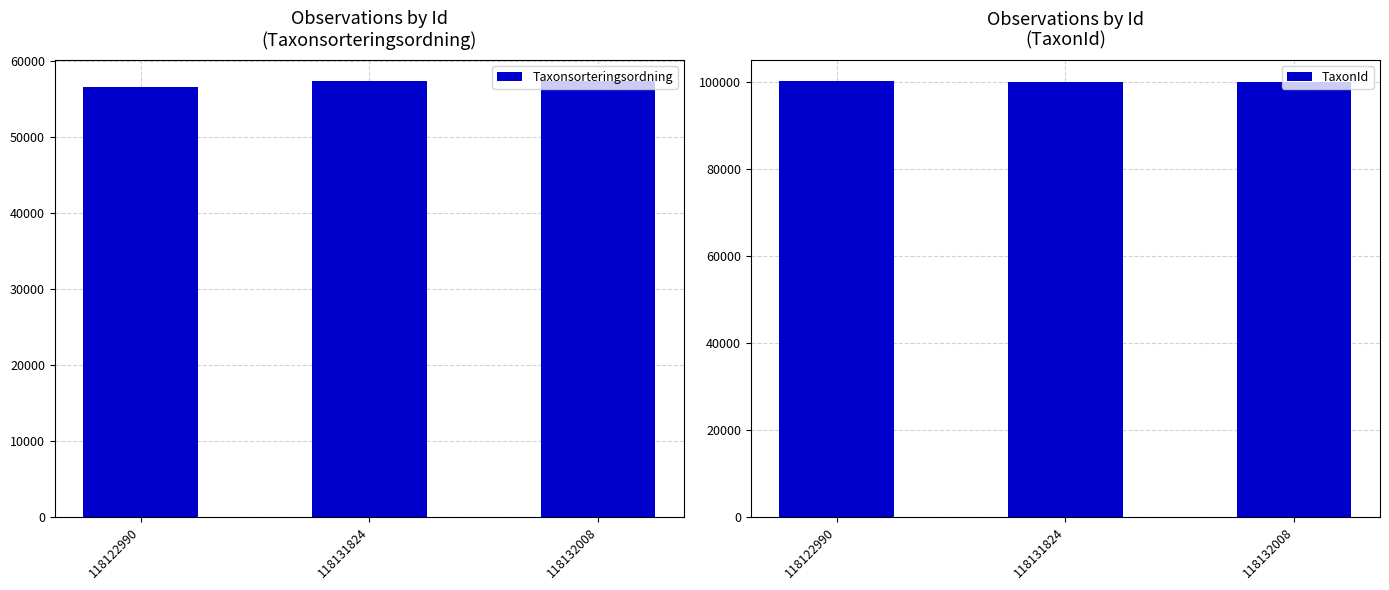

Between 118122990 and 118131824, which series saw the biggest shift?

Taxonsorteringsordning